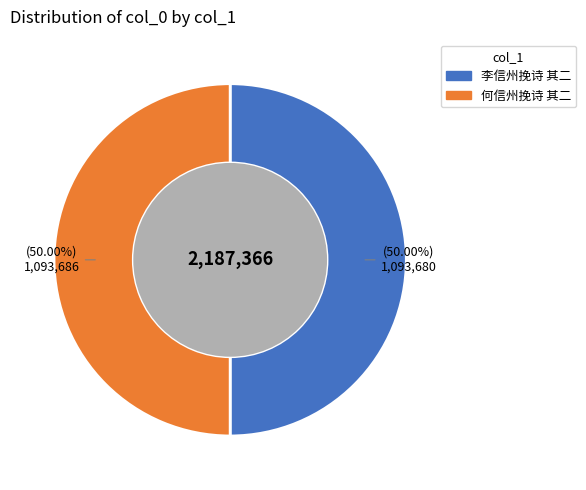

Approximately how many times larger is the value at 何信州挽诗 其二 compared to 李信州挽诗 其二?

1.0